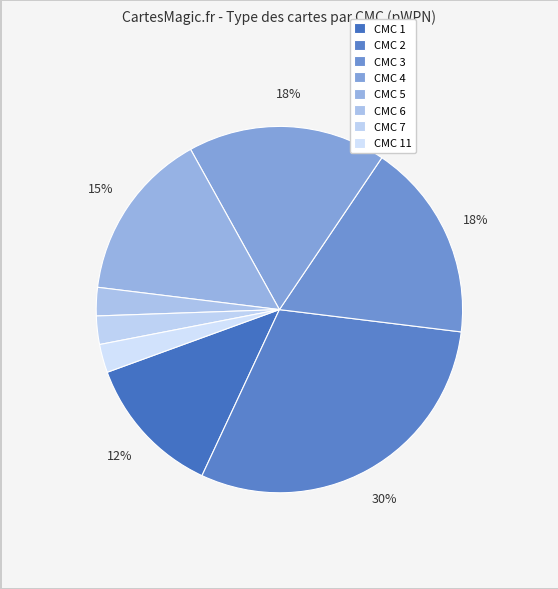

How many segments does this pie chart have?

8